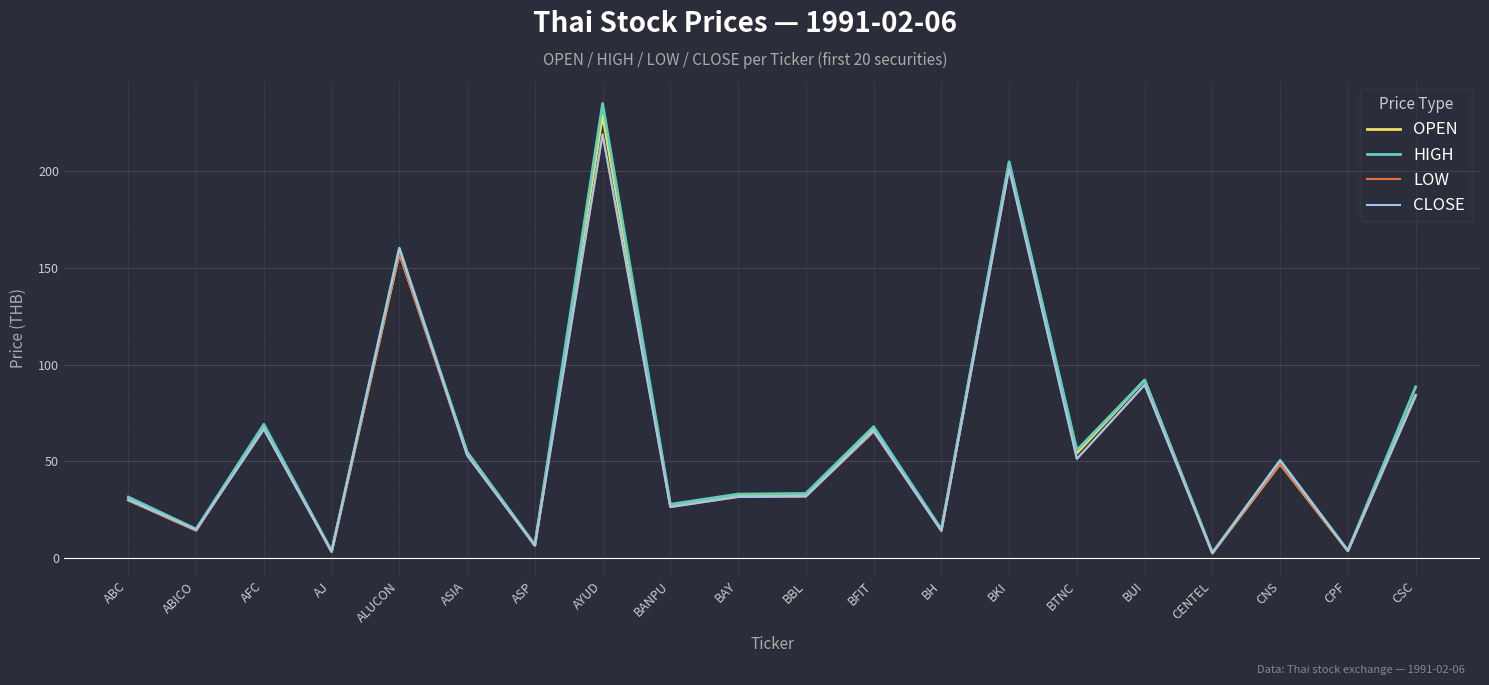

What position from the left is BAY?

10